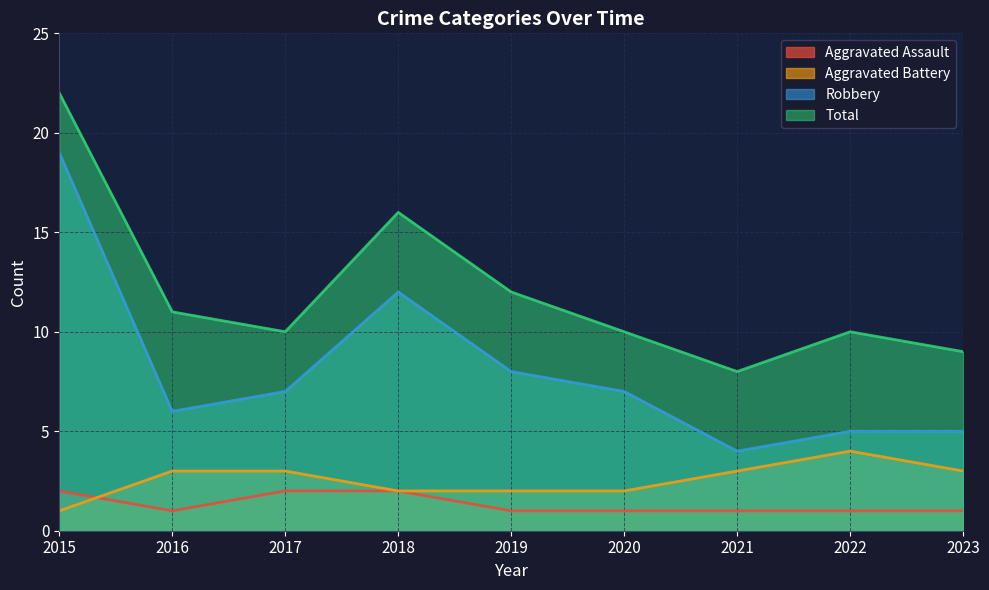

Which label corresponds to the smallest value in the chart?

2016